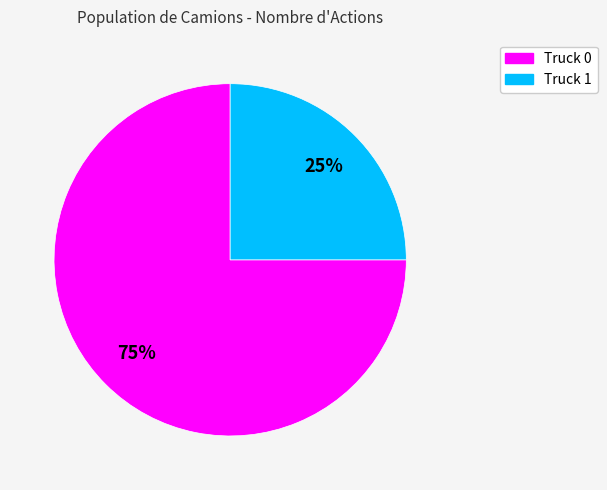

How many slices are in this pie chart?

2